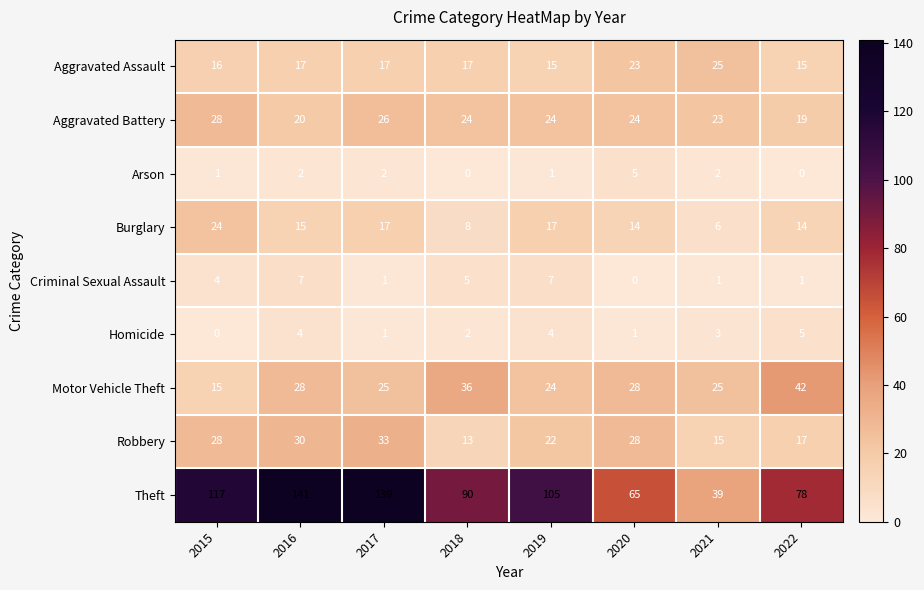

What is the difference between the maximum and minimum values in the Homicide series?

5